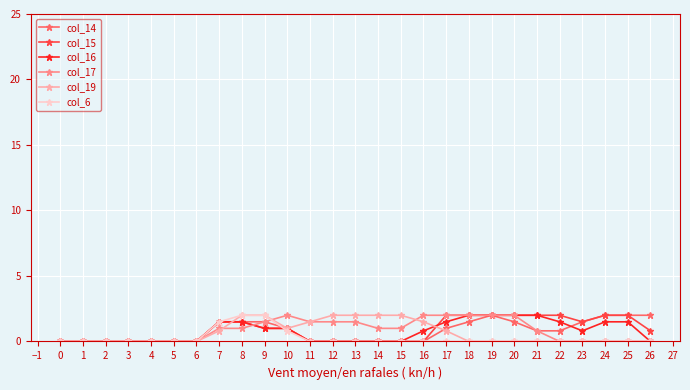

What is the maximum value for col_17?

2.0